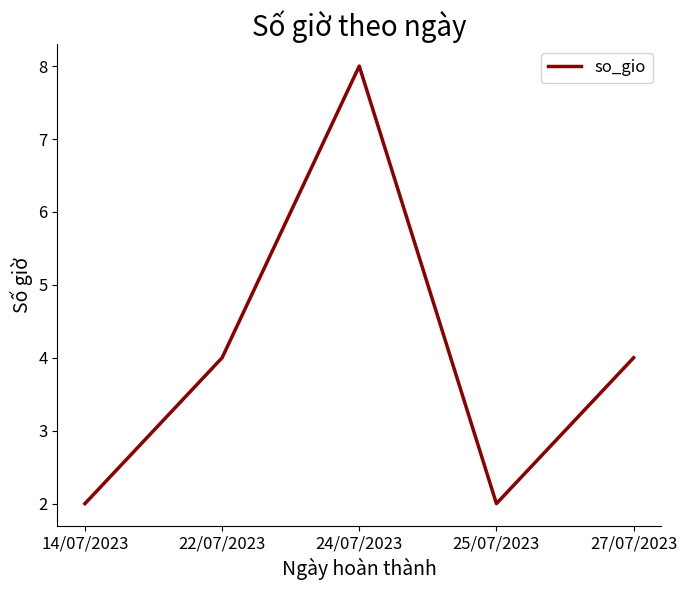

Reading left to right, extract all data points from this chart.

14/07/2023=2	22/07/2023=4	24/07/2023=8	25/07/2023=2	27/07/2023=4